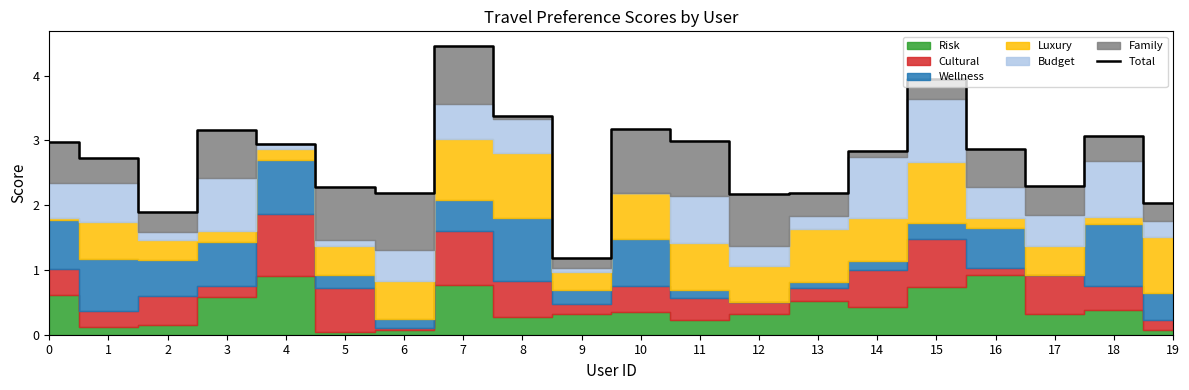

What is the greatest value displayed?

4.5